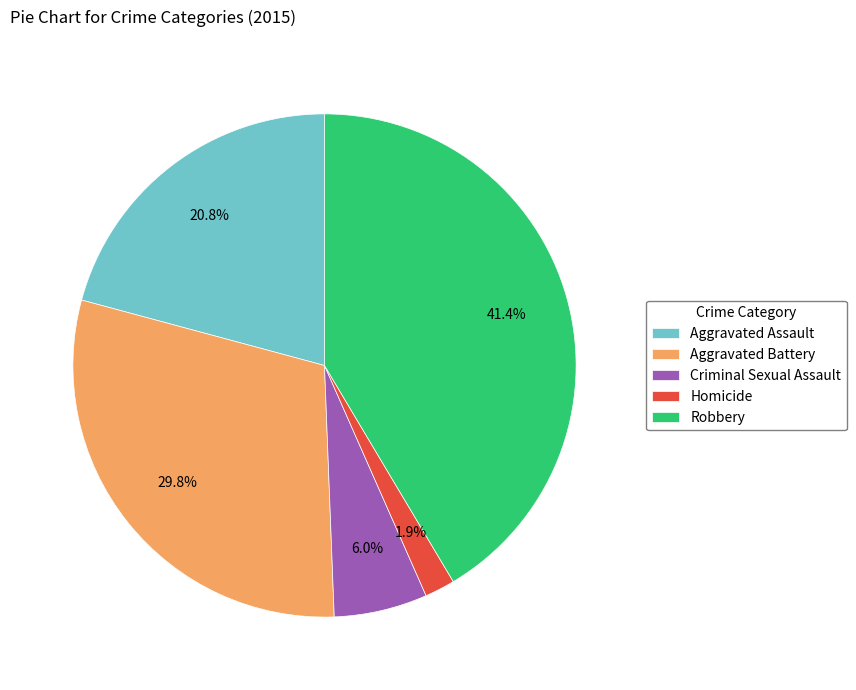

True or false: Criminal Sexual Assault accounts for 1% of the total.

False